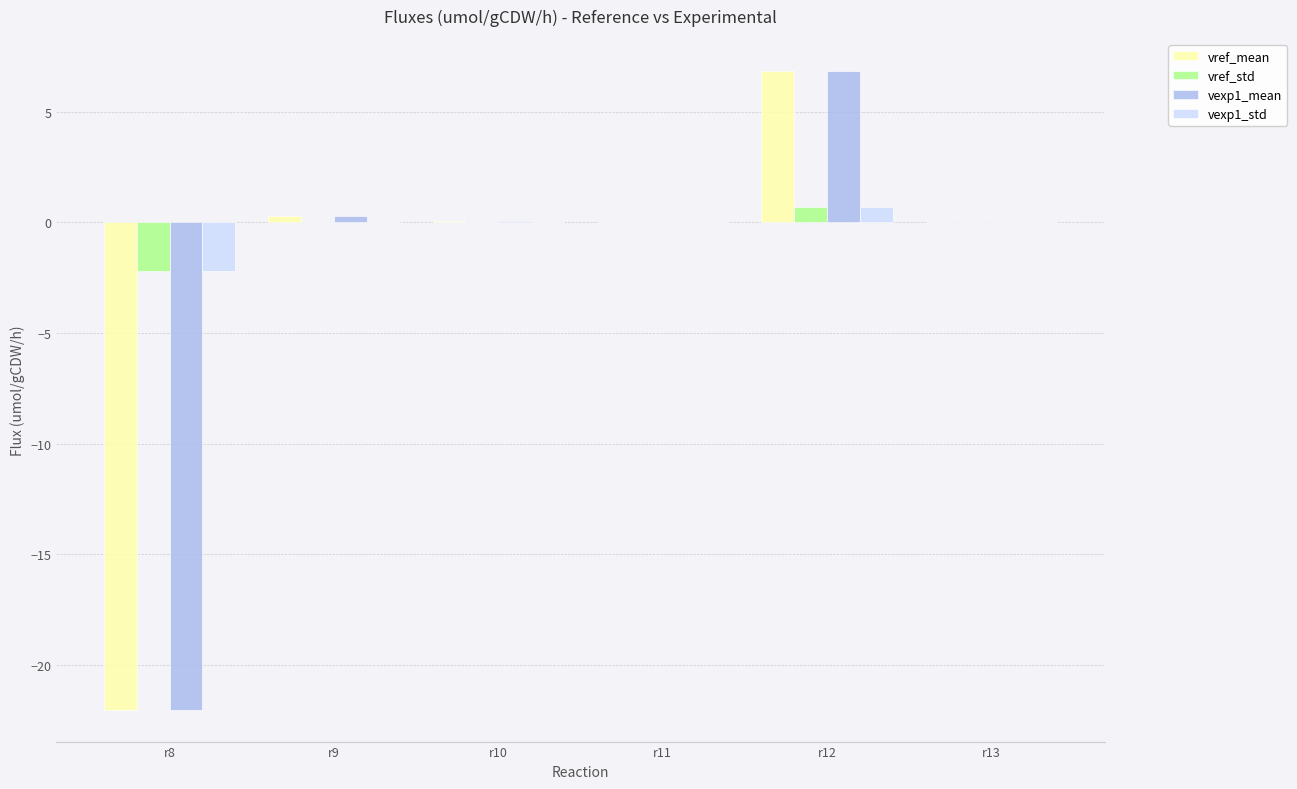

Count the number of data series in this chart.

4